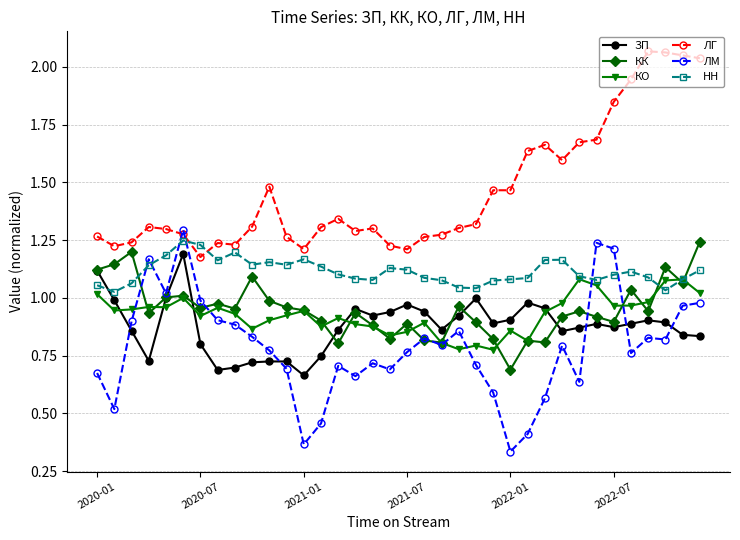

True or false: НН has more than 1 interior local peaks.

True